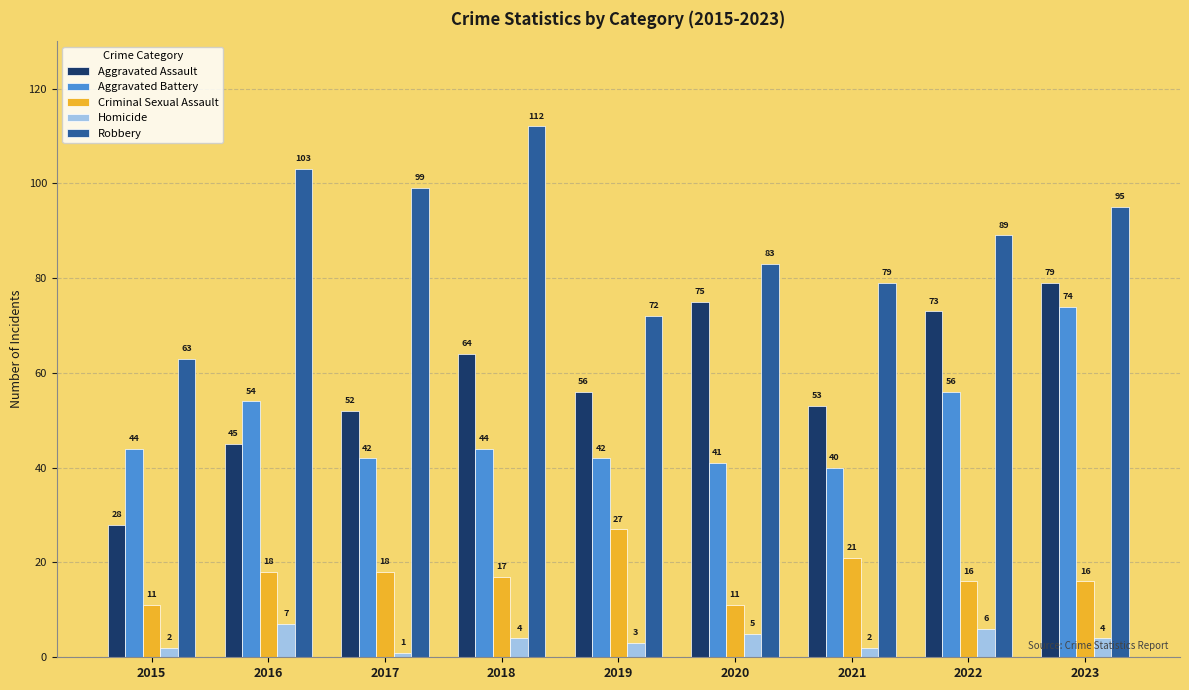

Reading right to left, what are all the values shown in this chart?

Aggravated Assault: 79	73	53	75	56	64	52	45	28
Aggravated Battery: 74	56	40	41	42	44	42	54	44
Criminal Sexual Assault: 16	16	21	11	27	17	18	18	11
Homicide: 4	6	2	5	3	4	1	7	2
Robbery: 95	89	79	83	72	112	99	103	63